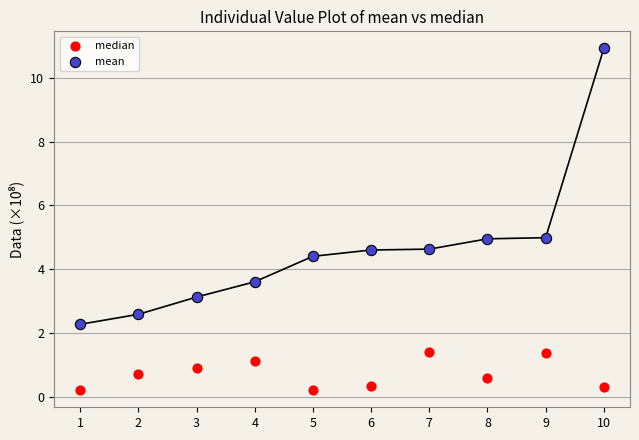

Which series contains the highest Y value?

mean